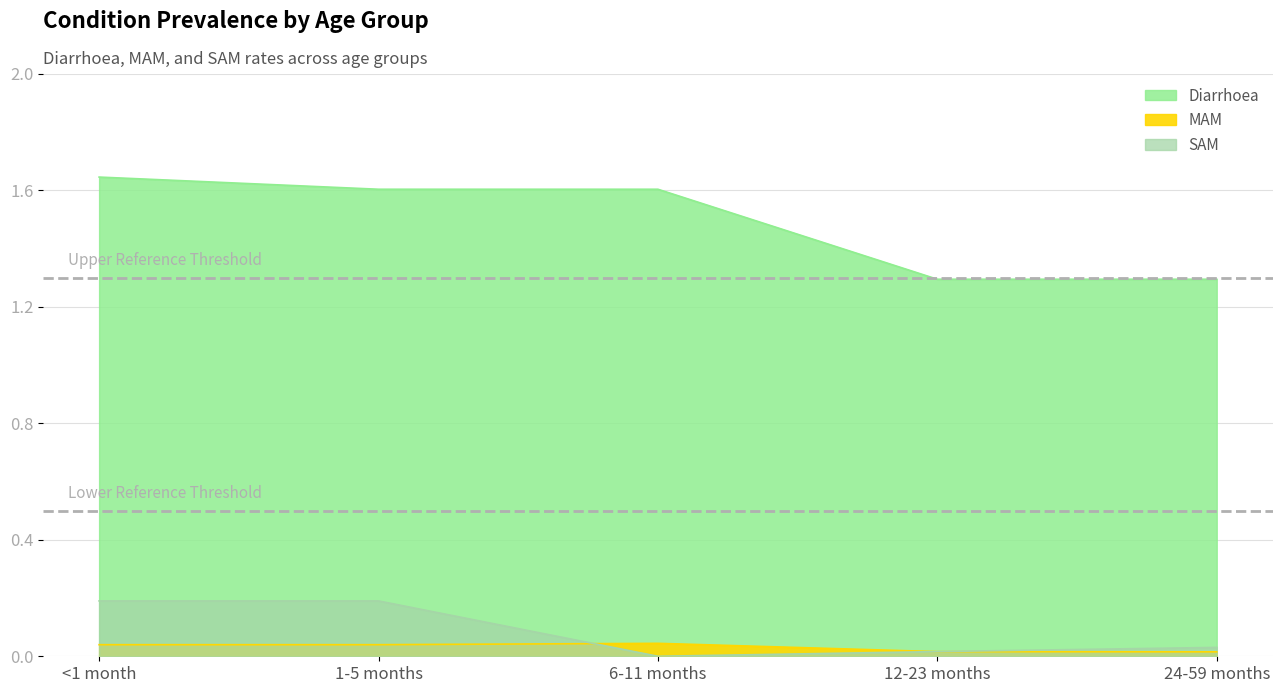

Between 6-11 months and 12-23 months, which is larger?

6-11 months